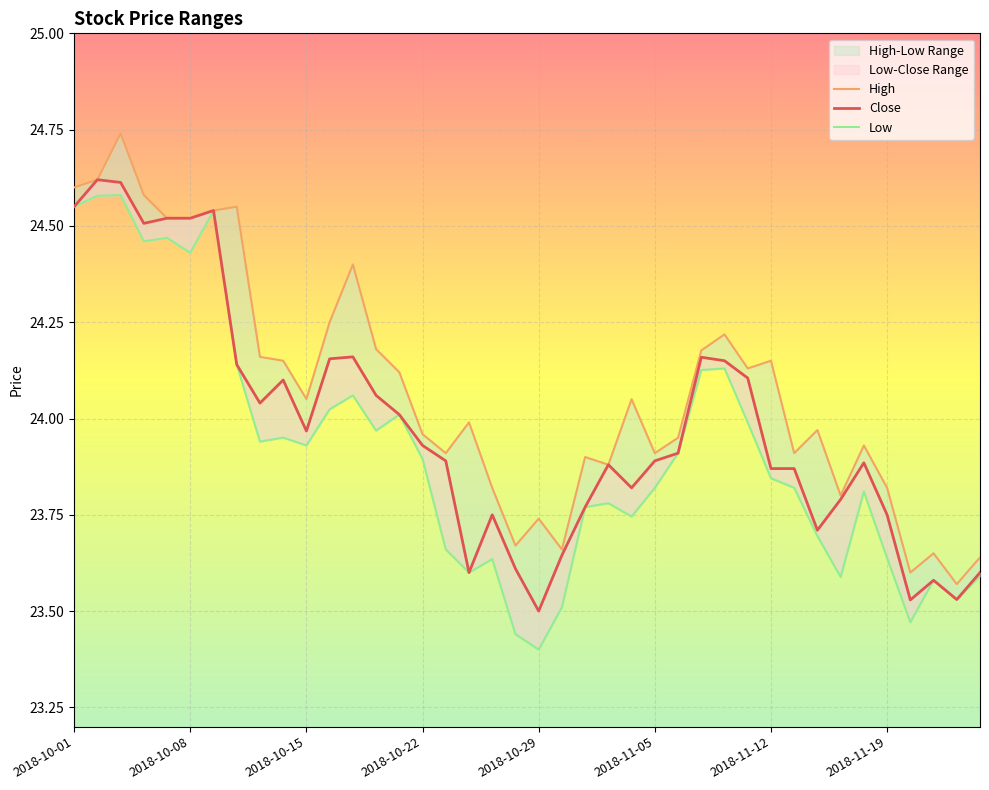

True or false: High has more than 0 interior local peaks.

True